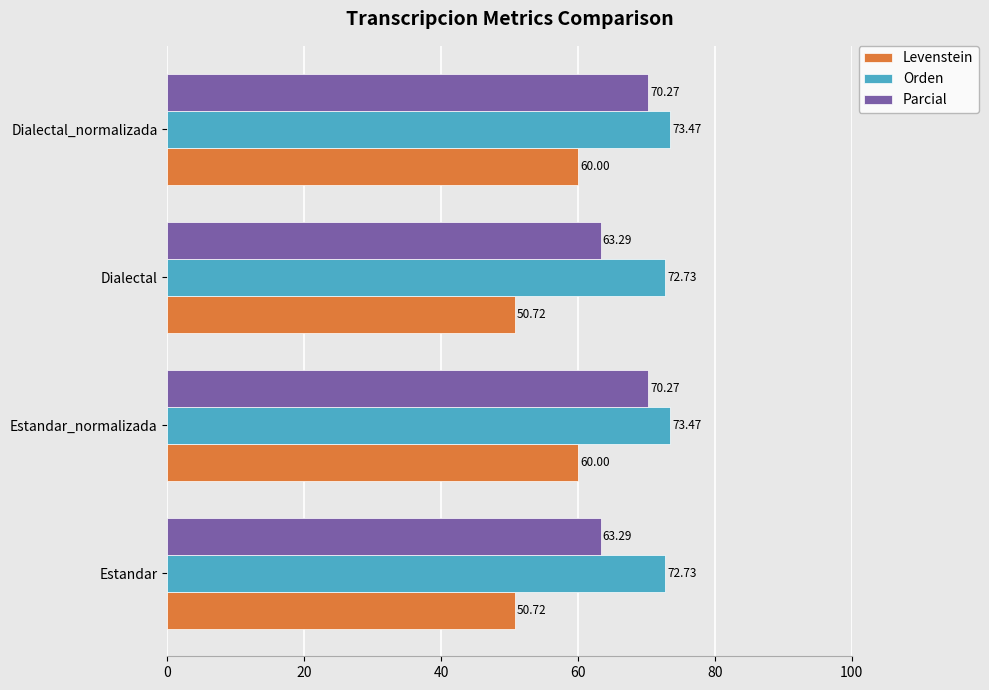

List the series in order of their peak value, lowest first.

Levenstein, Parcial, Orden